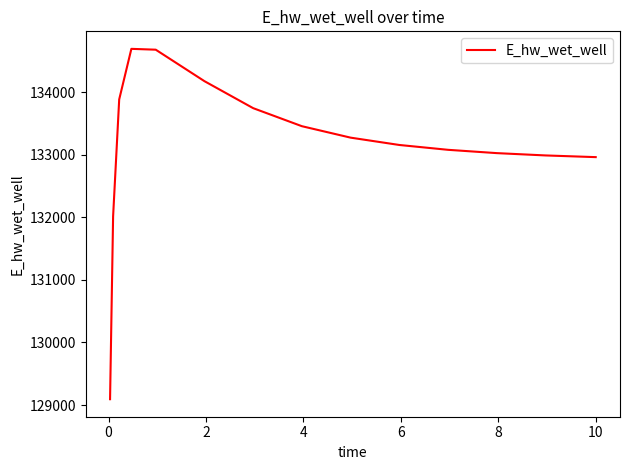

What is the minimum value shown in the chart?

129093.3